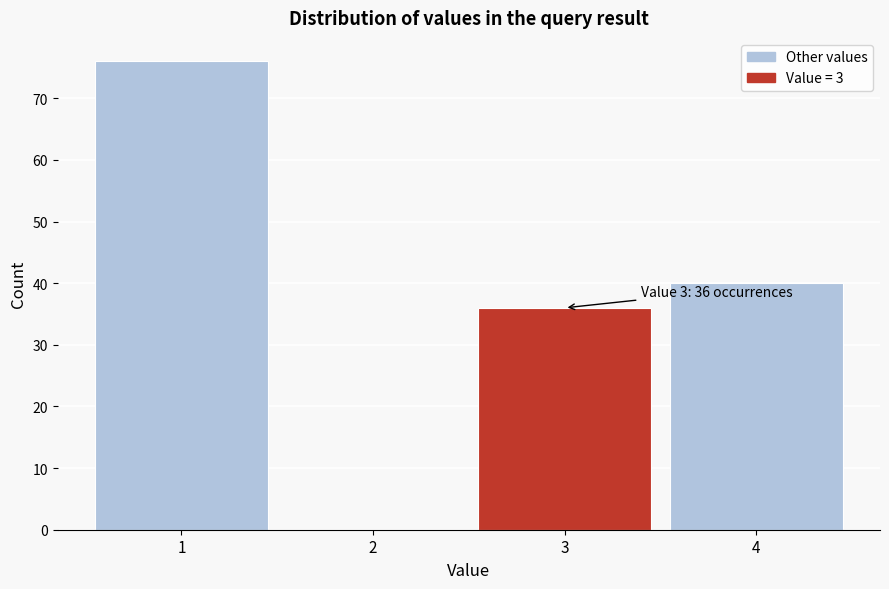

Which range on the x-axis has the tallest bar?

0.5 to 1.5